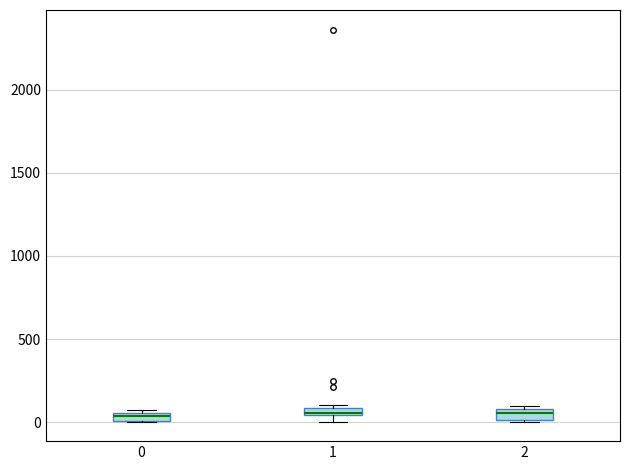

Where is the lower edge of the box at x = 0 on the y-axis? The values are not printed on the chart, so give them approximately, as read against the axis.

0